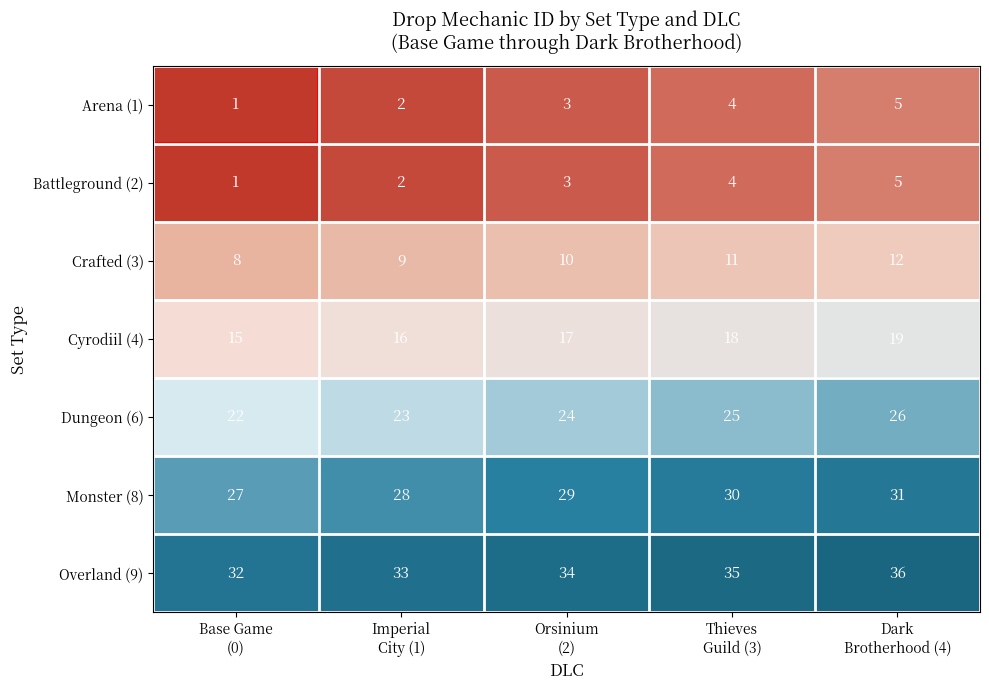

What is the difference between the maximum and minimum values in the Dungeon (6) series?

4